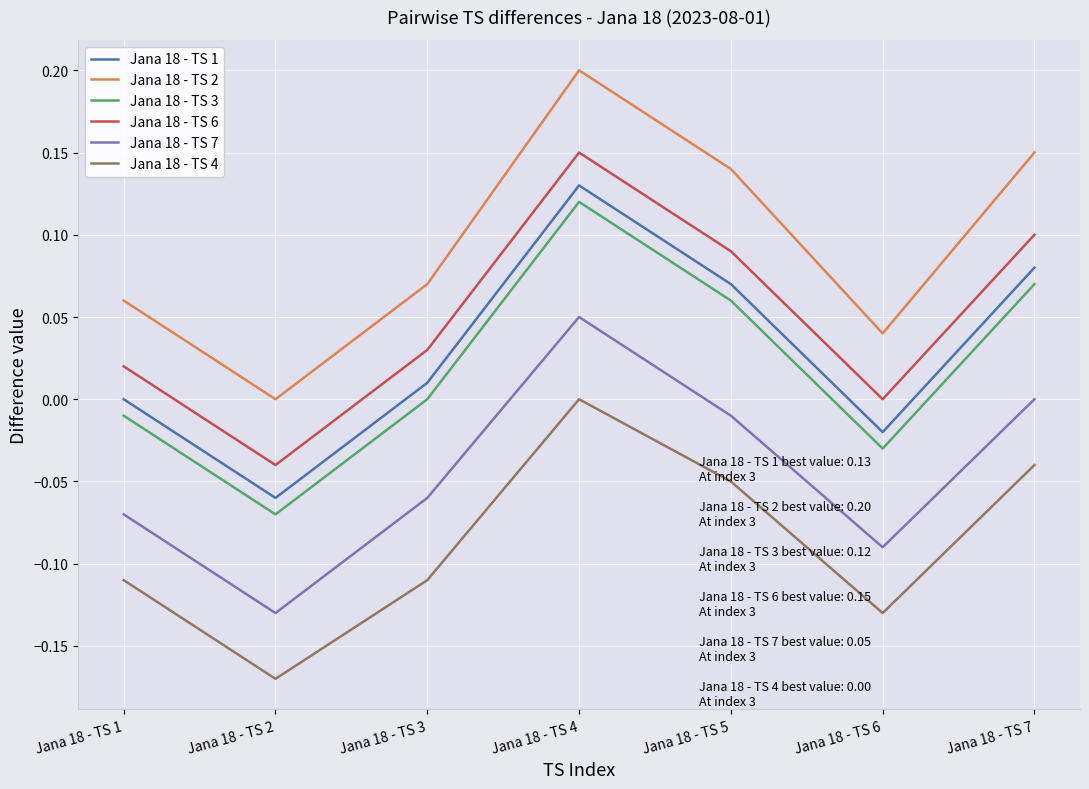

Which series changed the most between Jana 18 - TS 5 and Jana 18 - TS 6?

Jana 18 - TS 2